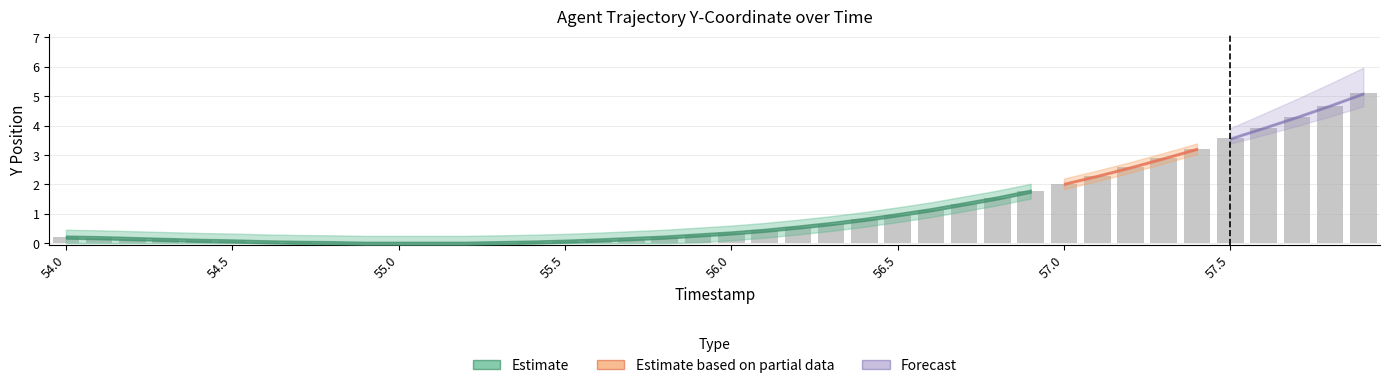

How many data points does each series have?

40